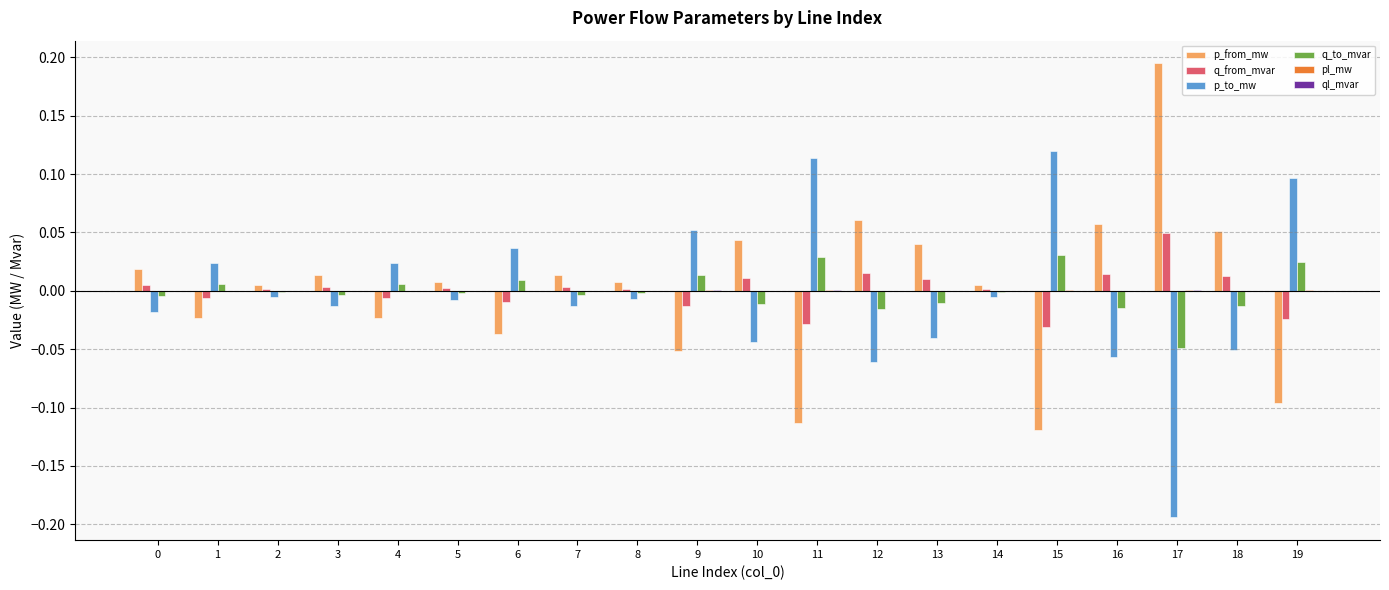

Is the value of q_from_mvar at 9 greater than the value of p_from_mw at 16?

No